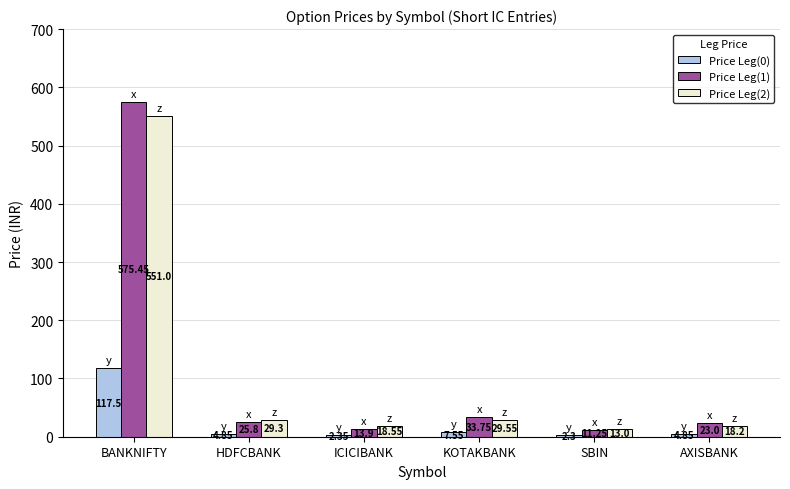

At which category is the sum across all series the highest?

BANKNIFTY